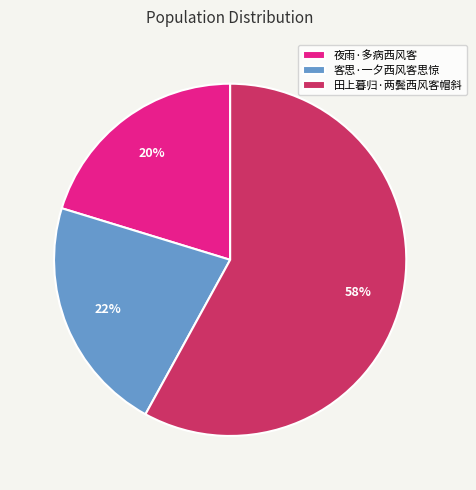

To the nearest percent, what is the difference between the largest and smallest slice percentages?

38%